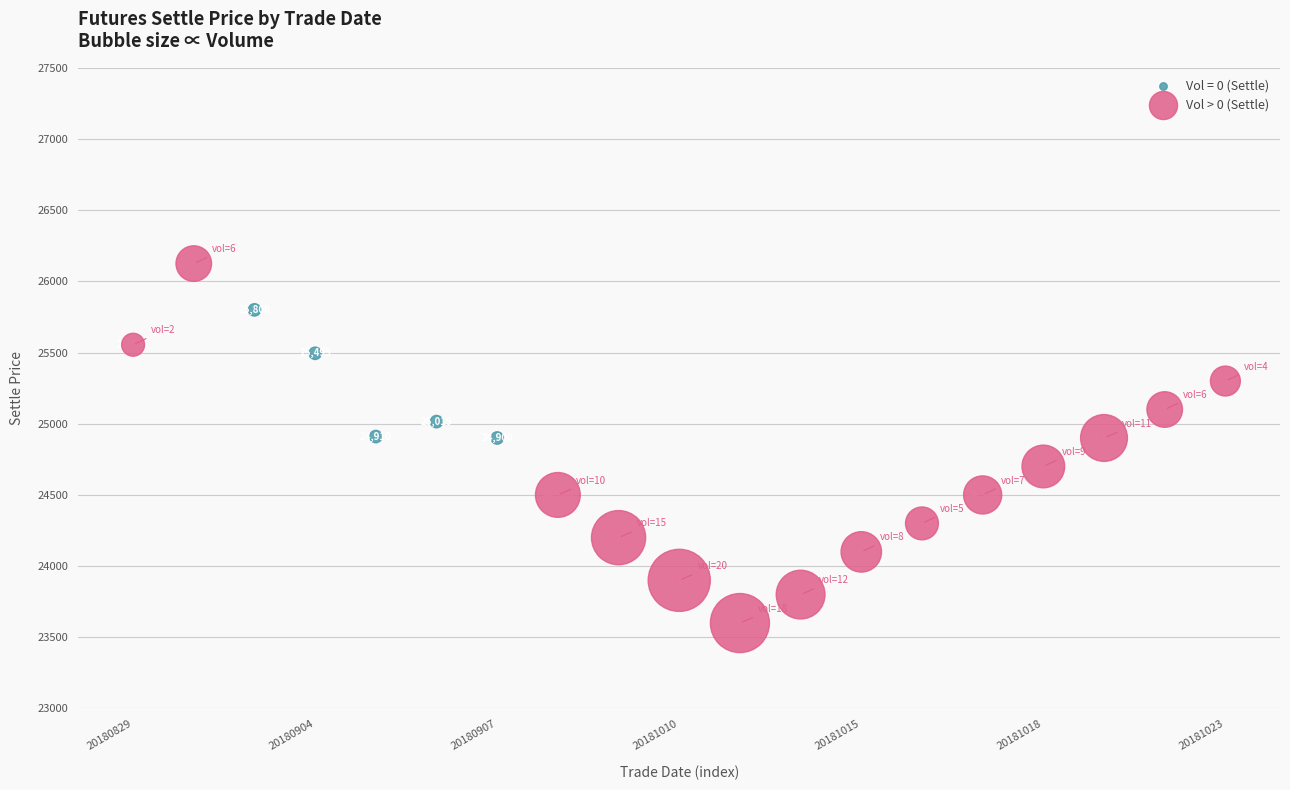

Which series contains the highest Y value?

Vol > 0 (Settle)